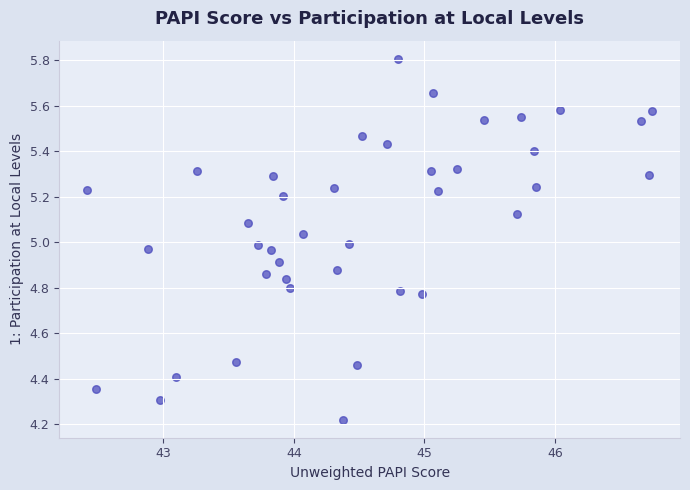

What is the range of Y values (max minus min)?

1.6